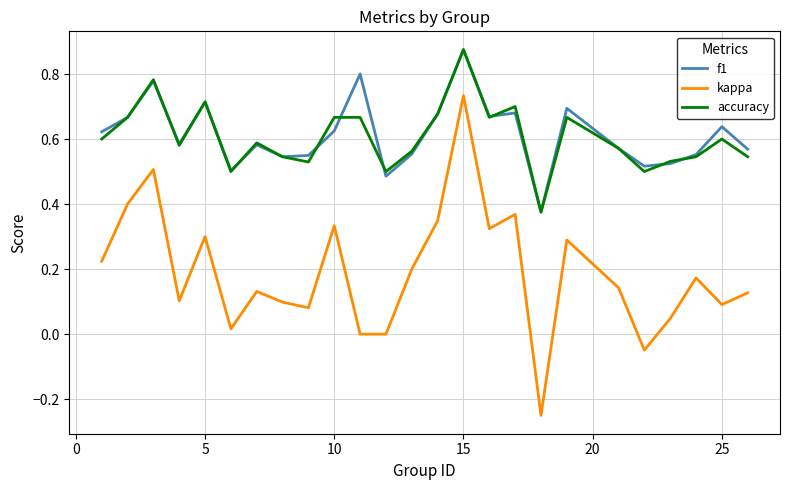

Which series has the largest range (max minus min)?

kappa